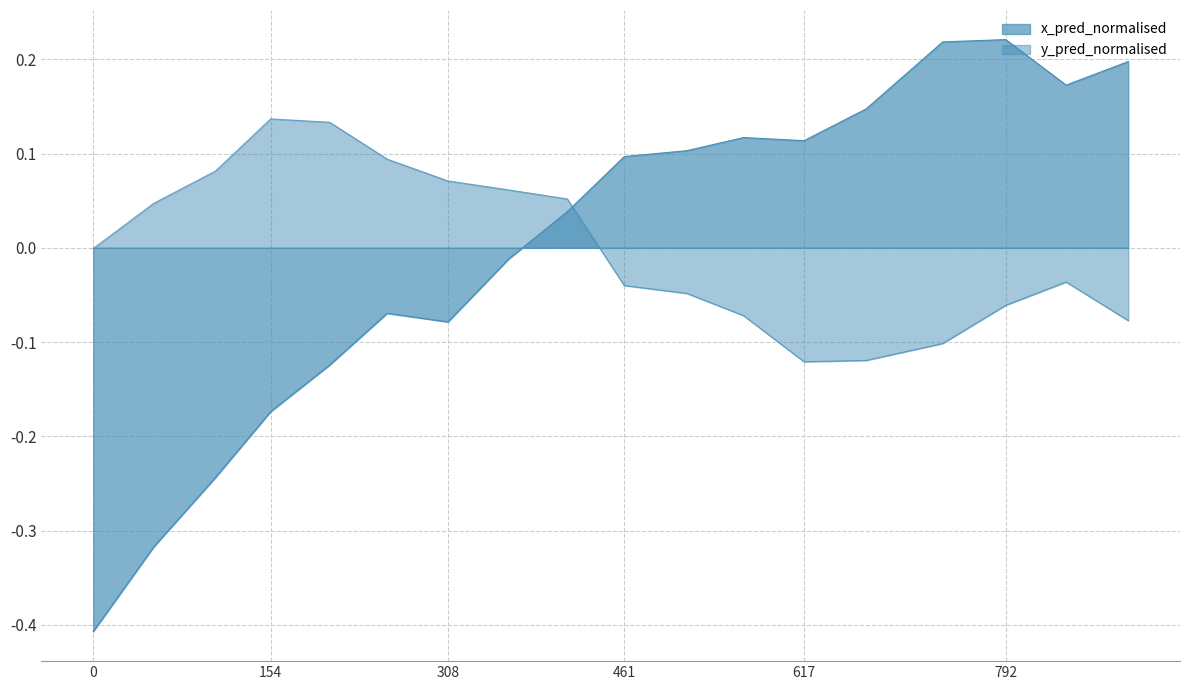

What is the change in value from 205.40000000223517 to 738.1000000014901?

+0.3